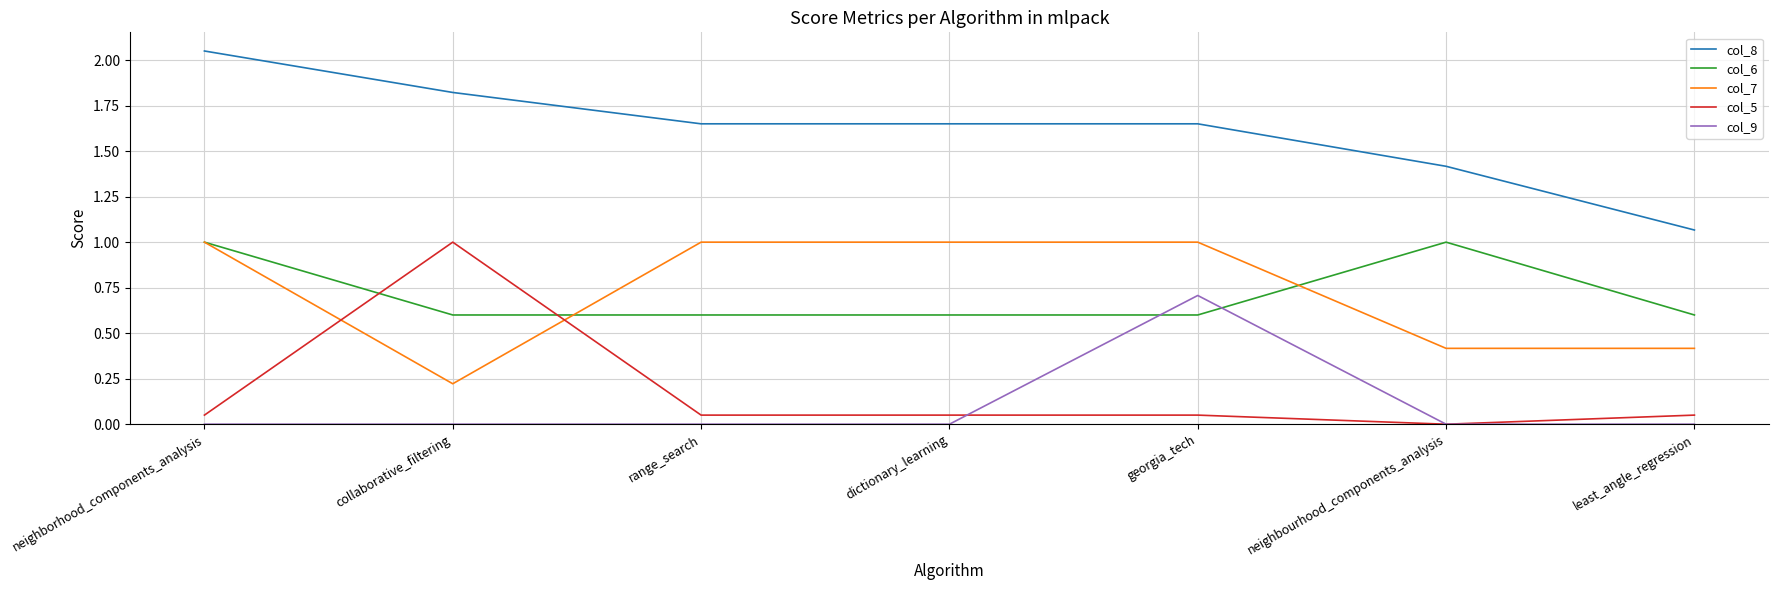

Between collaborative_filtering and least_angle_regression, which series saw the biggest shift?

col_5